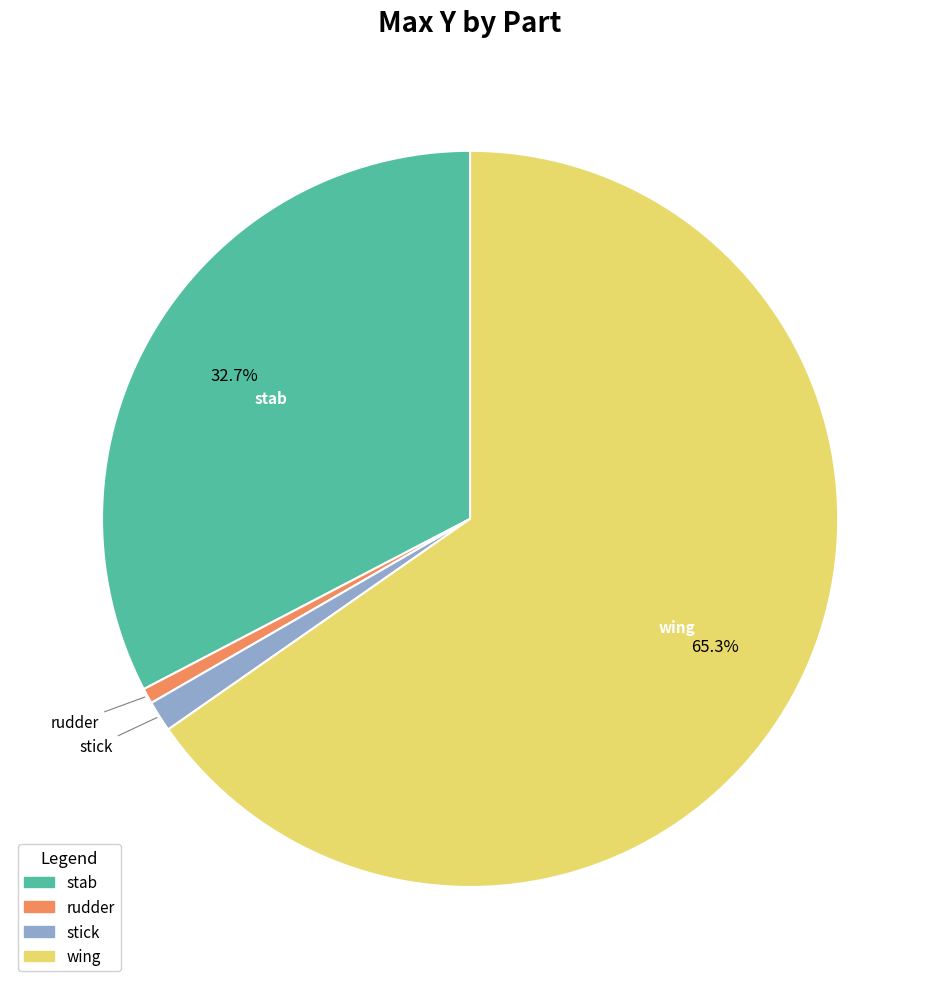

Does any single category account for the majority?

Yes